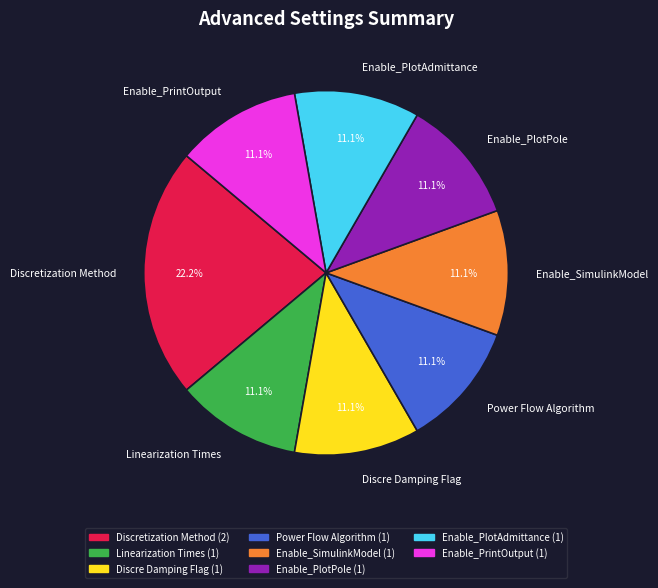

Combined, do Enable_PlotAdmittance and Linearization Times account for over 50%?

No